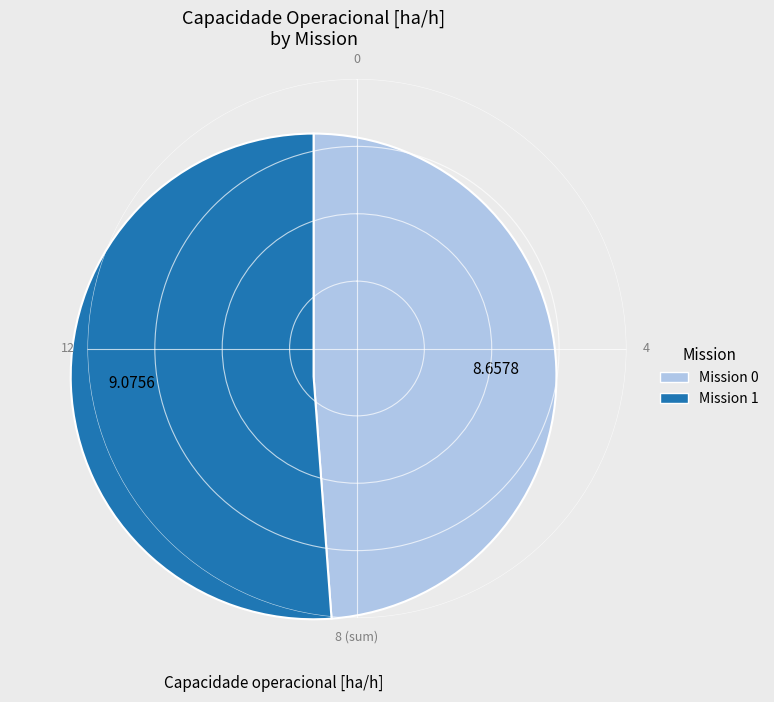

Count the number of slices in the pie.

2